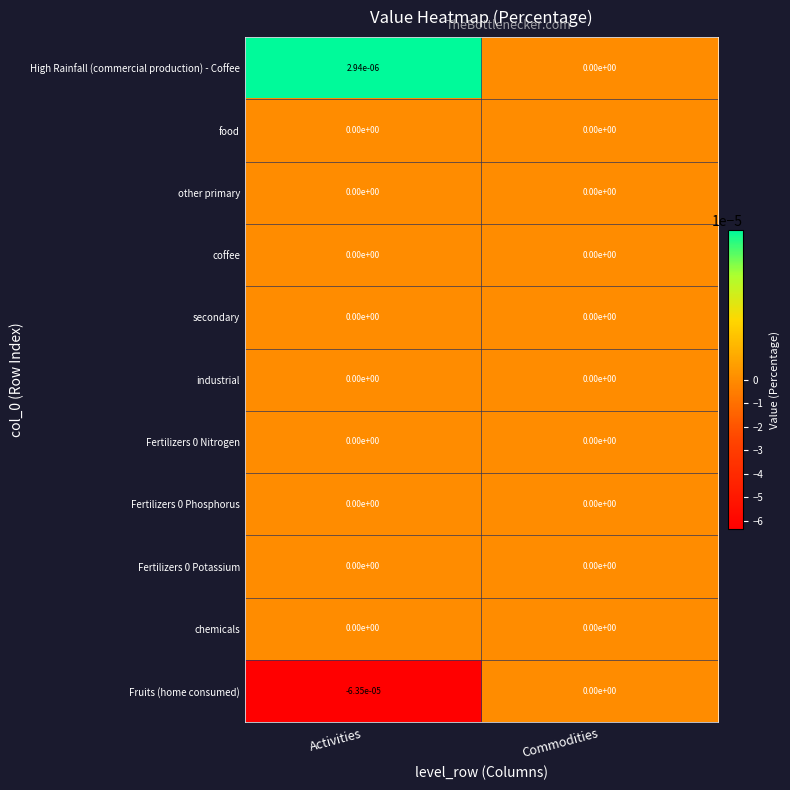

At which label is Fruits (home consumed) closest to 0?

Commodities